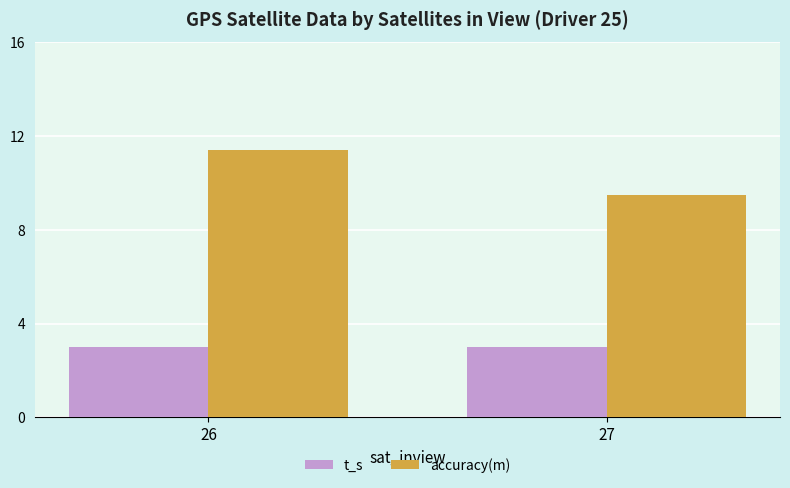

At which label does accuracy(m) reach its peak?

26